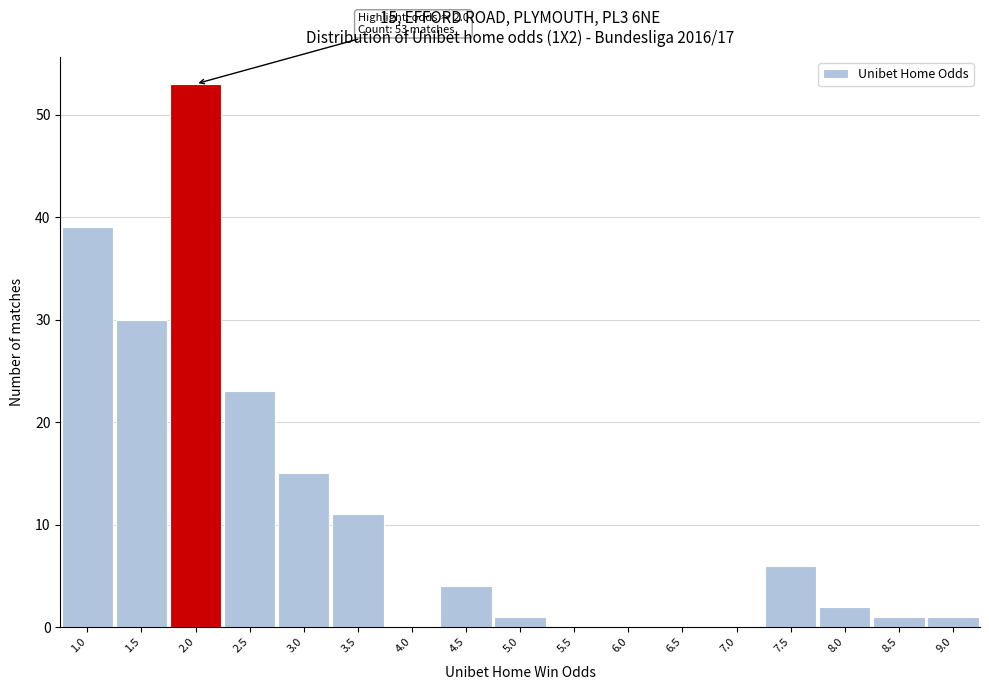

Reading right to left, what are all the values shown in this chart?

9.0=1	8.5=1	8.0=2	7.5=6	7.0=0	6.5=0	6.0=0	5.5=0	5.0=1	4.5=4	4.0=0	3.5=11	3.0=15	2.5=23	2.0=53	1.5=30	1.0=39